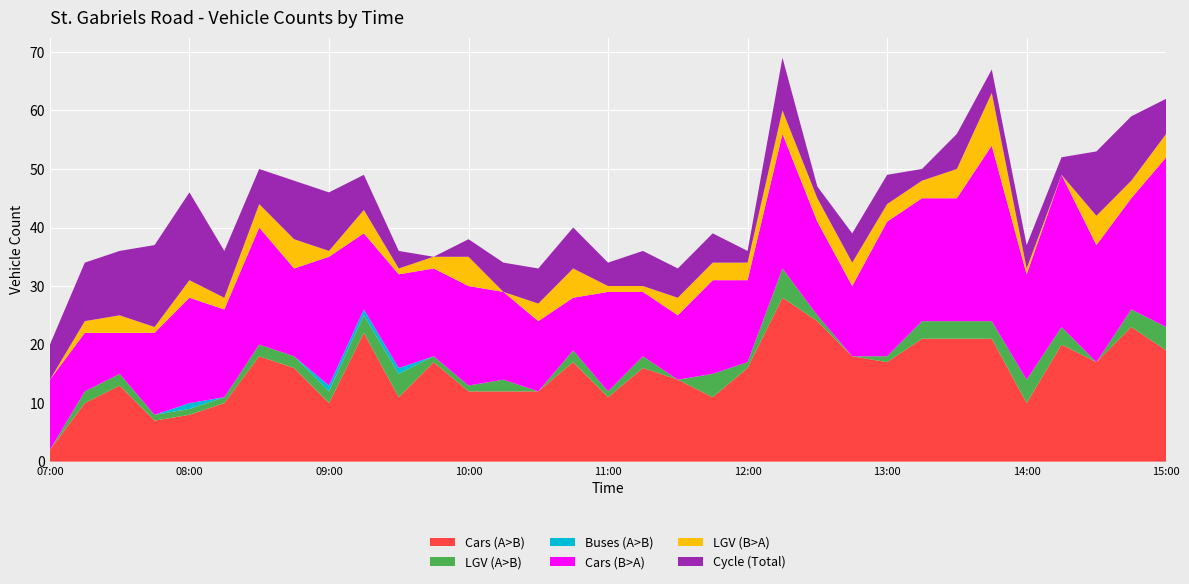

Reading left to right, transcribe all the data shown in this chart.

Cars (A>B): 2	10	13	7	8	10	18	16	10	22	11	17	12	12	12	17	11	16	14	11	16	28	24	18	17	21	21	21	10	20	17	23	19
LGV (A>B): 0	2	2	1	1	1	2	2	2	3	4	1	1	2	0	2	1	2	0	4	1	5	1	0	1	3	3	3	4	3	0	3	4
Buses (A>B): 0	0	0	0	1	0	0	0	1	1	1	0	0	0	0	0	0	0	0	0	0	0	0	0	0	0	0	0	0	0	0	0	0
Cars (B>A): 12	10	7	14	18	15	20	15	22	13	16	15	17	15	12	9	17	11	11	16	14	23	16	12	23	21	21	30	18	26	20	19	29
LGV (B>A): 0	2	3	1	3	2	4	5	1	4	1	2	5	0	3	5	1	1	3	3	3	4	4	4	3	3	5	9	1	0	5	3	4
Cycle (Total): 6	10	11	14	15	8	6	10	10	6	3	0	3	5	6	7	4	6	5	5	2	9	2	5	5	2	6	4	4	3	11	11	6